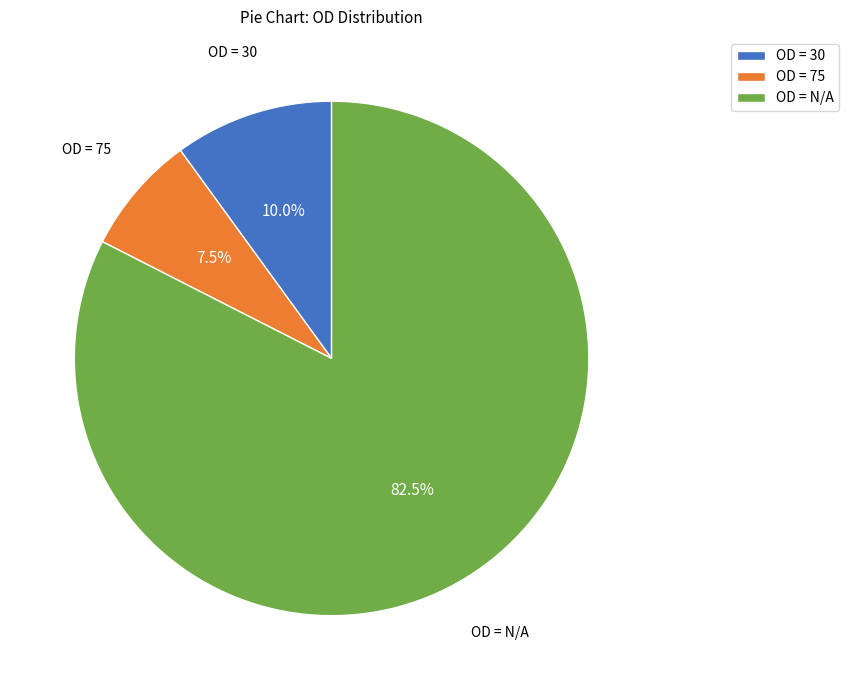

How many segments does this pie chart have?

3